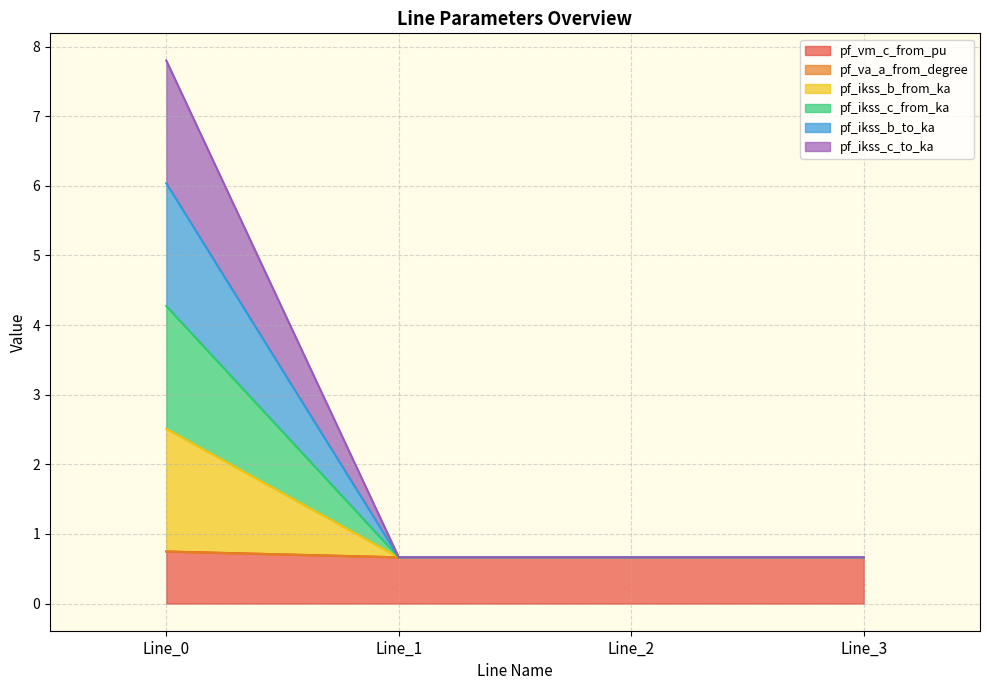

Where is the first local minimum for pf_ikss_b_to_ka?

Line_1